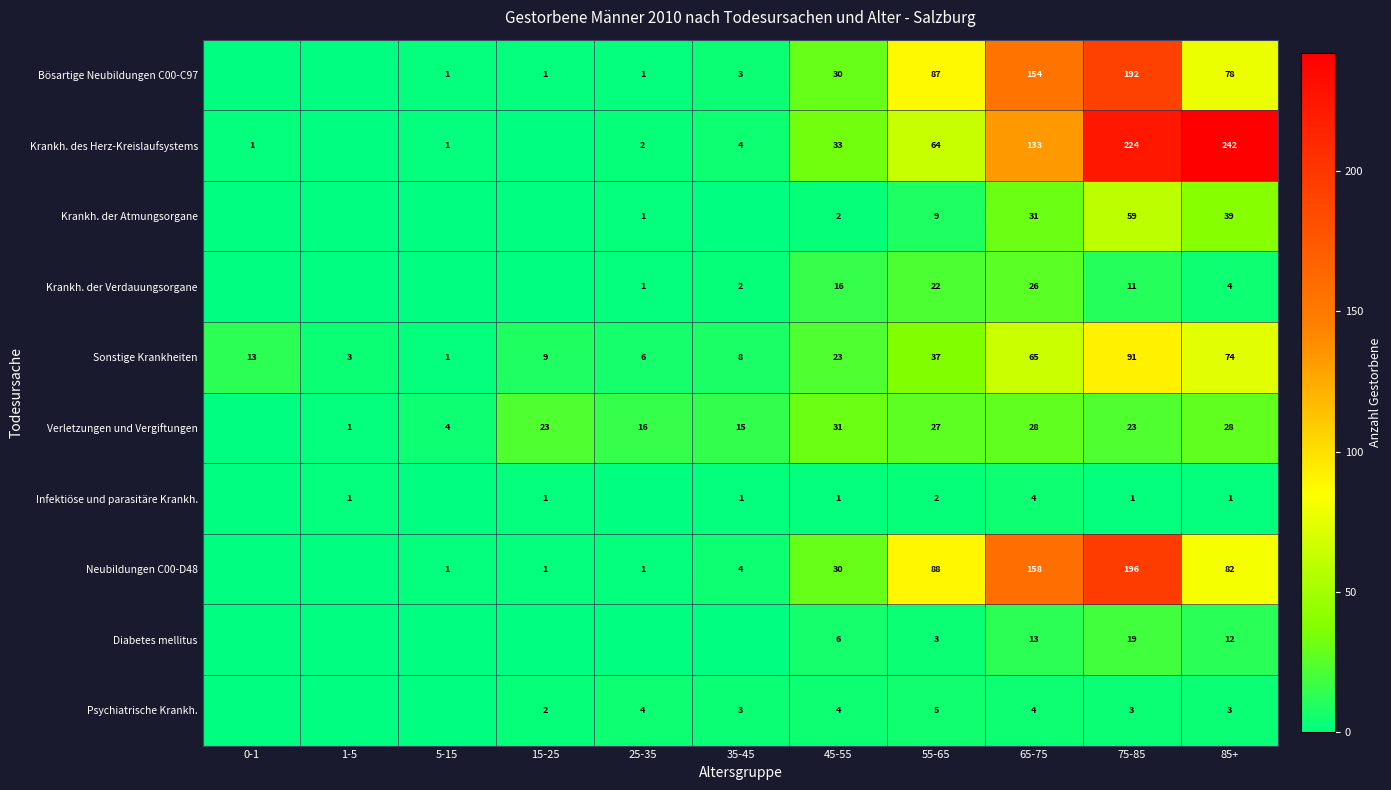

What is the spread (max minus min) of values at 55-65?

86